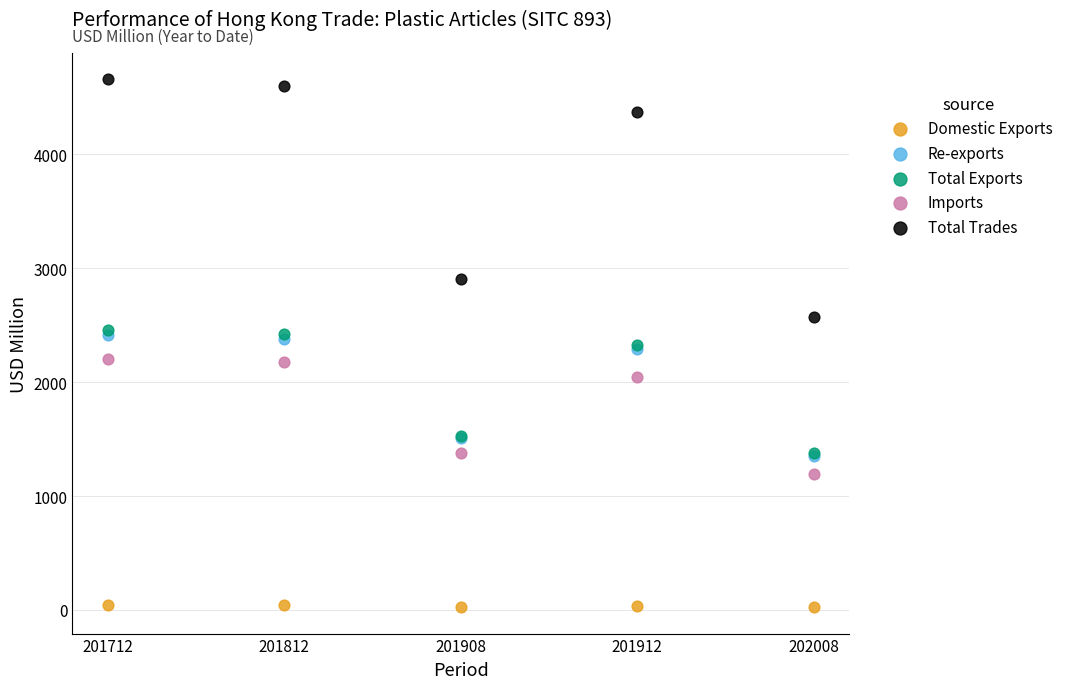

What are all the series names shown in the legend?

Domestic Exports, Re-exports, Total Exports, Imports, Total Trades